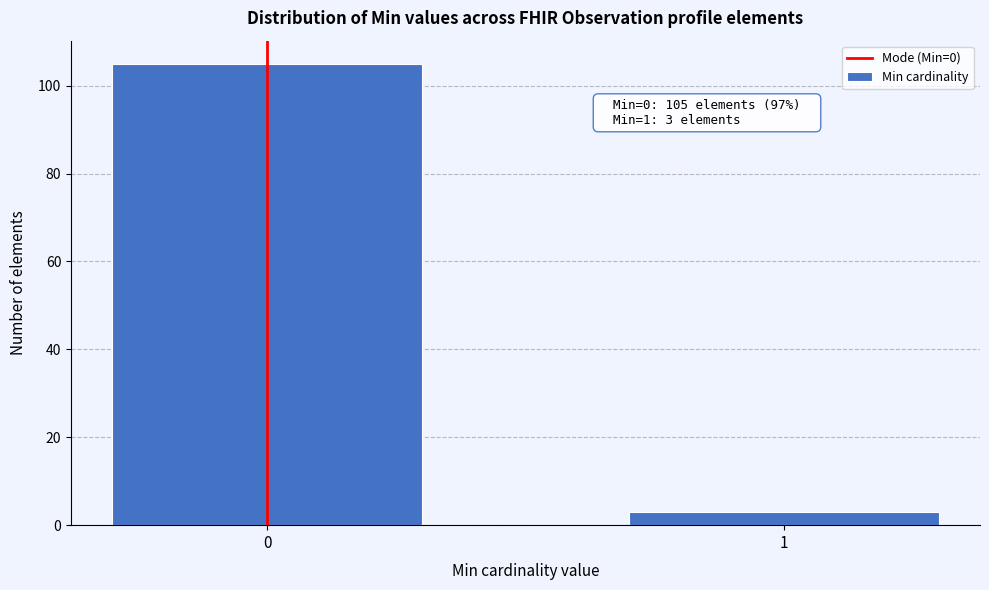

Reading left to right, list all the values displayed in this chart.

105	3